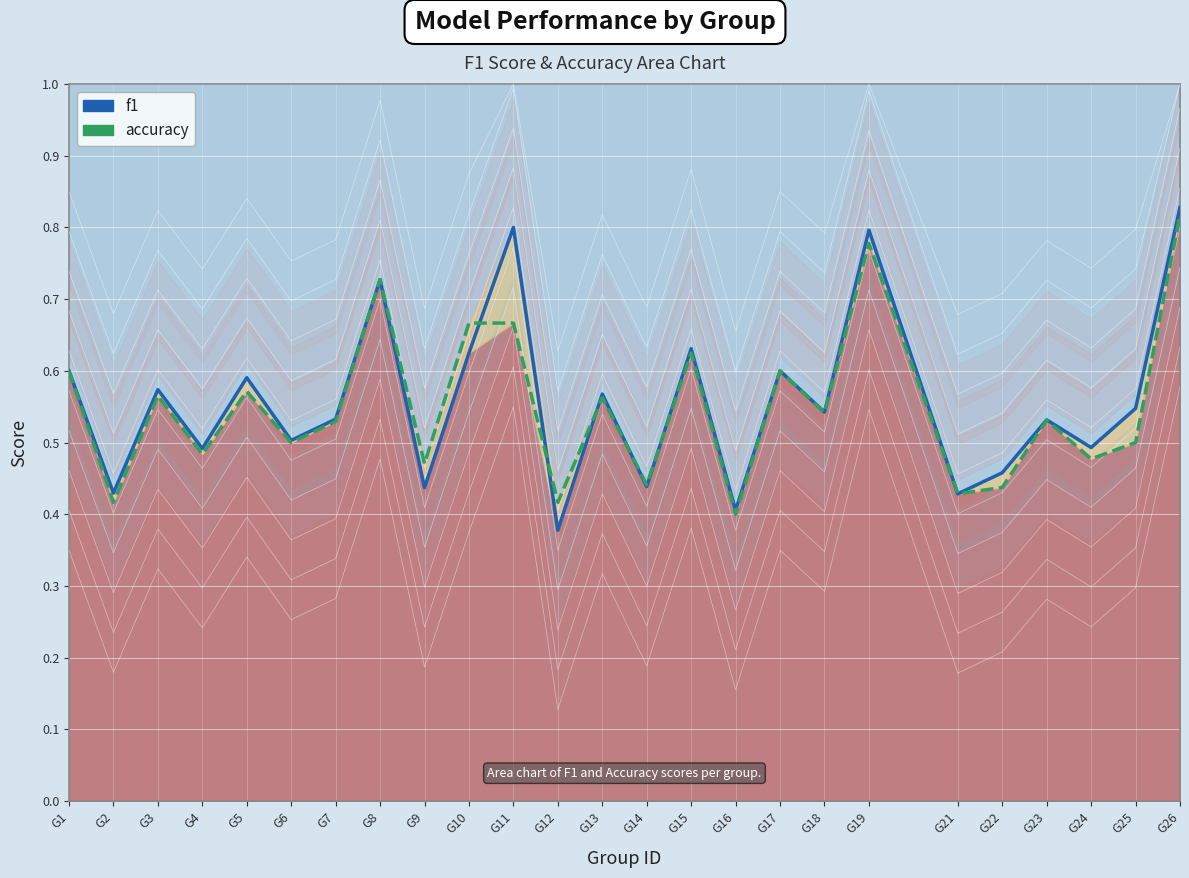

How many lines are shown in the chart?

2